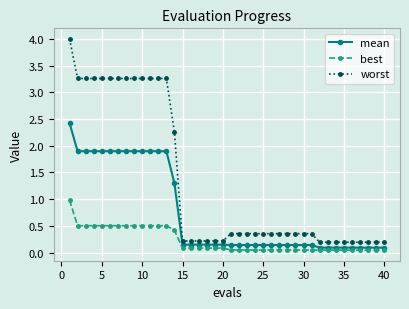

Which series has the largest total across all categories?

worst